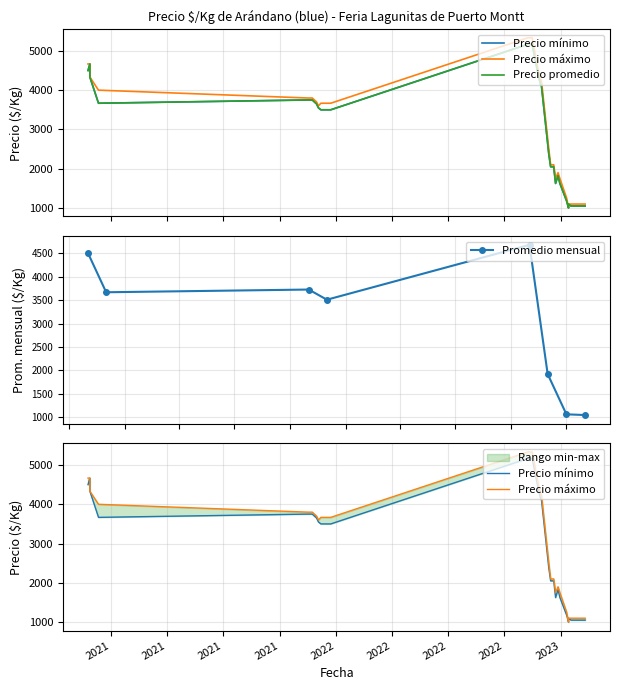

Reading left to right, transcribe all the data shown in this chart.

Precio minimo: 2023-01-30=1050	2022-12-30=1625	2022-11-10=5167	2022-12-15=2050	2023-01-24=1050	2022-11-30=4125	2022-11-30=4125	2022-11-15=5167	2023-02-02=1050	2021-12-07=3500	2022-12-23=1625	2023-01-17=1050	2021-12-14=3500	2021-12-17=3500	2020-11-24=4500	2022-11-11=5167	2023-01-10=1175	2021-11-16=3750	2023-01-27=1050	2023-02-08=1050	2022-11-08=5167	2022-12-12=2375	2022-11-25=4375	2021-11-30=3650	2020-11-27=4667	2020-11-27=4333	2021-12-03=3550	2021-11-19=3750	2021-11-23=3750	2023-02-09=1050	2021-12-21=3500	2023-01-13=1000	2023-01-13=1100	2022-12-27=1825	2021-12-23=3500	2023-01-31=1050	2020-12-11=3667	2022-12-20=2050	2023-02-03=1050	2022-11-29=4125
Precio maximo: 2023-01-30=1100	2022-12-30=1750	2022-11-10=5333	2022-12-15=2100	2023-01-24=1100	2022-11-30=4250	2022-11-30=4250	2022-11-15=5333	2023-02-02=1100	2021-12-07=3667	2022-12-23=1750	2023-01-17=1100	2021-12-14=3667	2021-12-17=3667	2020-11-24=4667	2022-11-11=5333	2023-01-10=1250	2021-11-16=3800	2023-01-27=1100	2023-02-08=1100	2022-11-08=5333	2022-12-12=2500	2022-11-25=4500	2021-11-30=3700	2020-11-27=4667	2020-11-27=4333	2021-12-03=3600	2021-11-19=3800	2021-11-23=3800	2023-02-09=1100	2021-12-21=3667	2023-01-13=1000	2023-01-13=1100	2022-12-27=1900	2021-12-23=3667	2023-01-31=1100	2020-12-11=4000	2022-12-20=2100	2023-02-03=1100	2022-11-29=4250
Precio promedio: 2023-01-30=1050	2022-12-30=1625	2022-11-10=5167	2022-12-15=2050	2023-01-24=1050	2022-11-30=4125	2022-11-30=4125	2022-11-15=5167	2023-02-02=1050	2021-12-07=3500	2022-12-23=1625	2023-01-17=1050	2021-12-14=3500	2021-12-17=3500	2020-11-24=4500	2022-11-11=5167	2023-01-10=1175	2021-11-16=3750	2023-01-27=1050	2023-02-08=1050	2022-11-08=5167	2022-12-12=2375	2022-11-25=4375	2021-11-30=3650	2020-11-27=4667	2020-11-27=4333	2021-12-03=3550	2021-11-19=3750	2021-11-23=3750	2023-02-09=1050	2021-12-21=3500	2023-01-13=1000	2023-01-13=1100	2022-12-27=1825	2021-12-23=3500	2023-01-31=1050	2020-12-11=3667	2022-12-20=2050	2023-02-03=1050	2022-11-29=4125